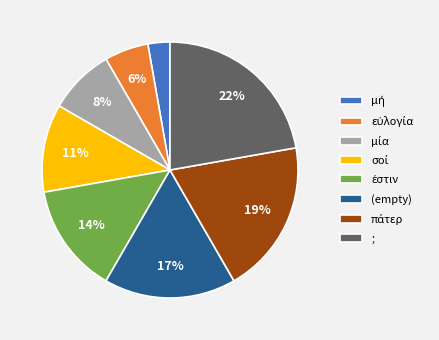

To the nearest percent, what percentage of the pie is (empty)?

17%